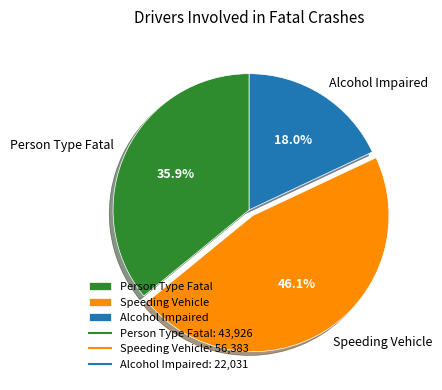

Is there any slice that represents more than half of the pie?

No